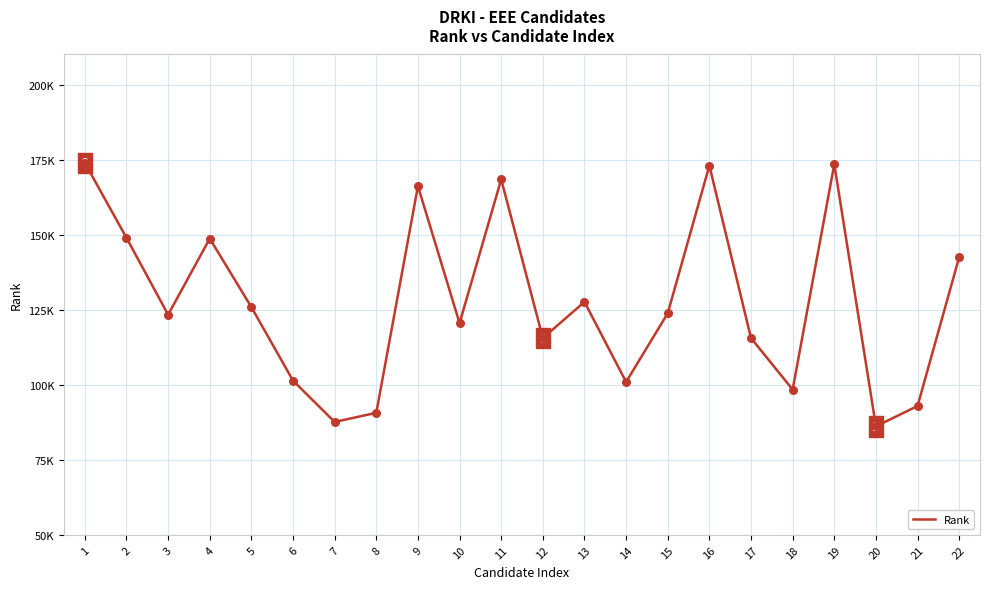

Is this an area chart (filled region under the line)?

No